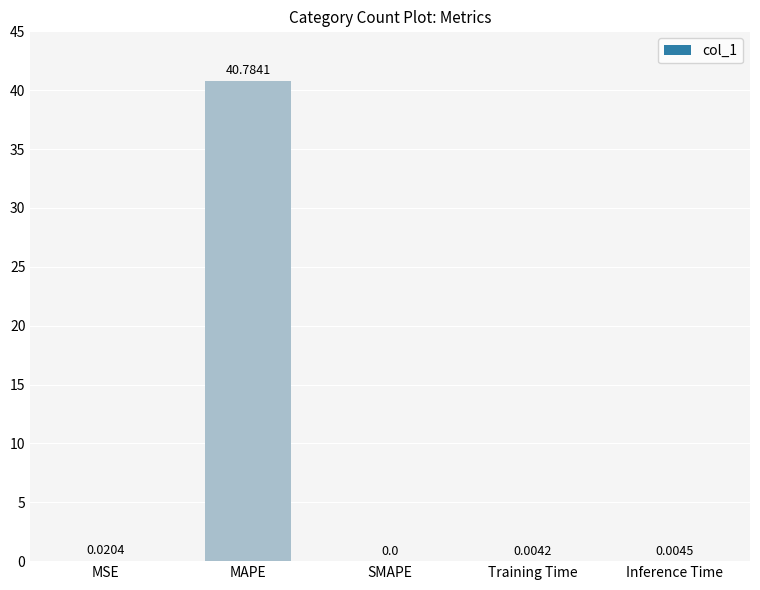

The chart shows a value of 0.0 at Training Time. True or false?

True